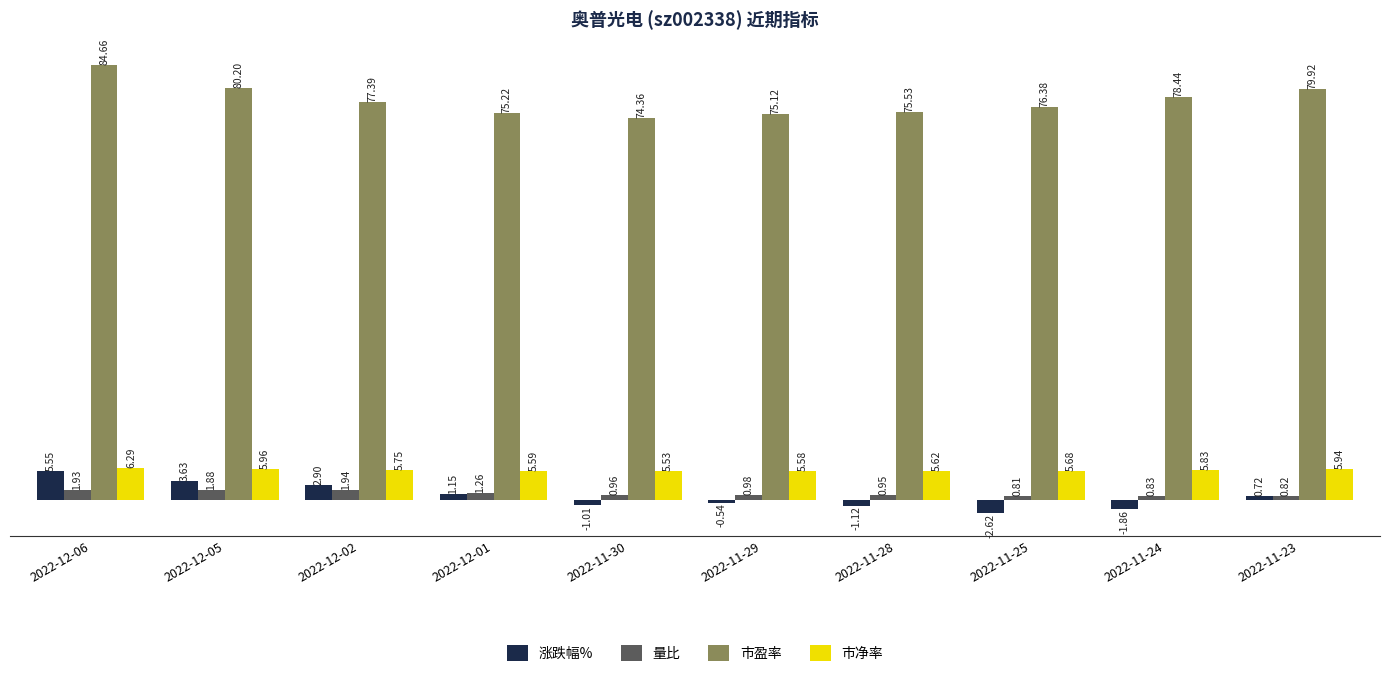

What is the sum of the 量比 values at 2022-12-02 and 2022-11-23?

2.8